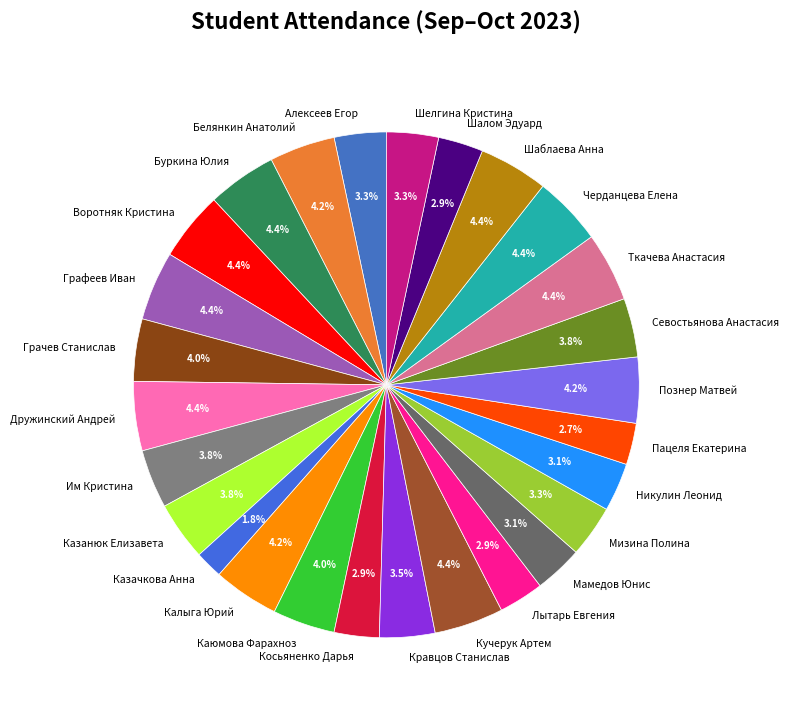

Is it true that Пацеля Екатерина is 3% of the pie?

True